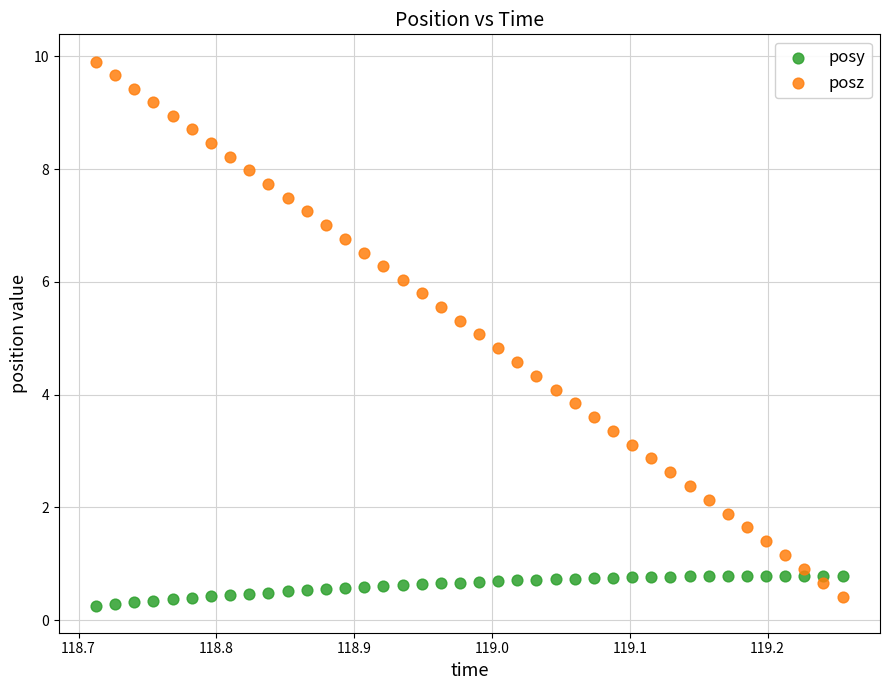

What is the X range (max minus min) for the scatter plot?

0.5